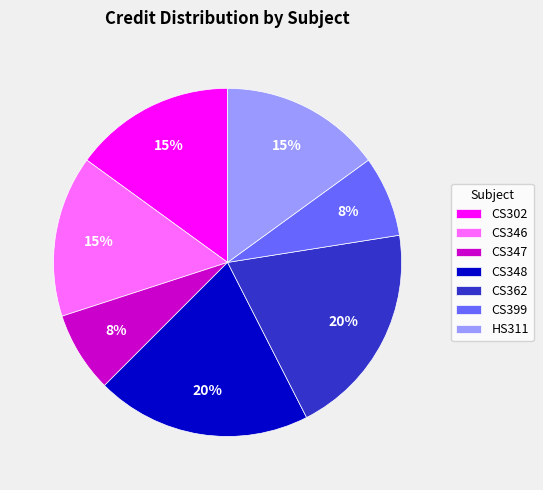

What percentage is the CS399 slice, to the nearest percent?

8%